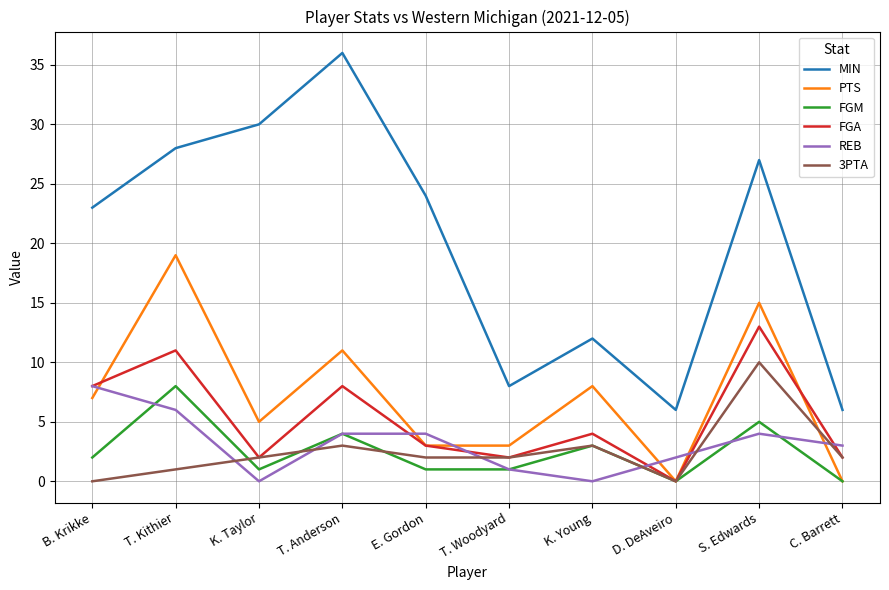

Which series has the largest total across all categories?

MIN